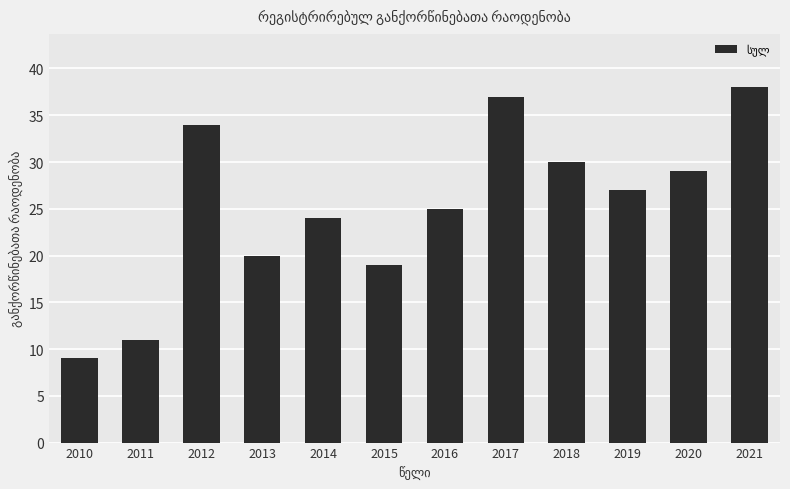

Reading left to right, what are all the values shown in this chart?

2010=9	2011=11	2012=34	2013=20	2014=24	2015=19	2016=25	2017=37	2018=30	2019=27	2020=29	2021=38